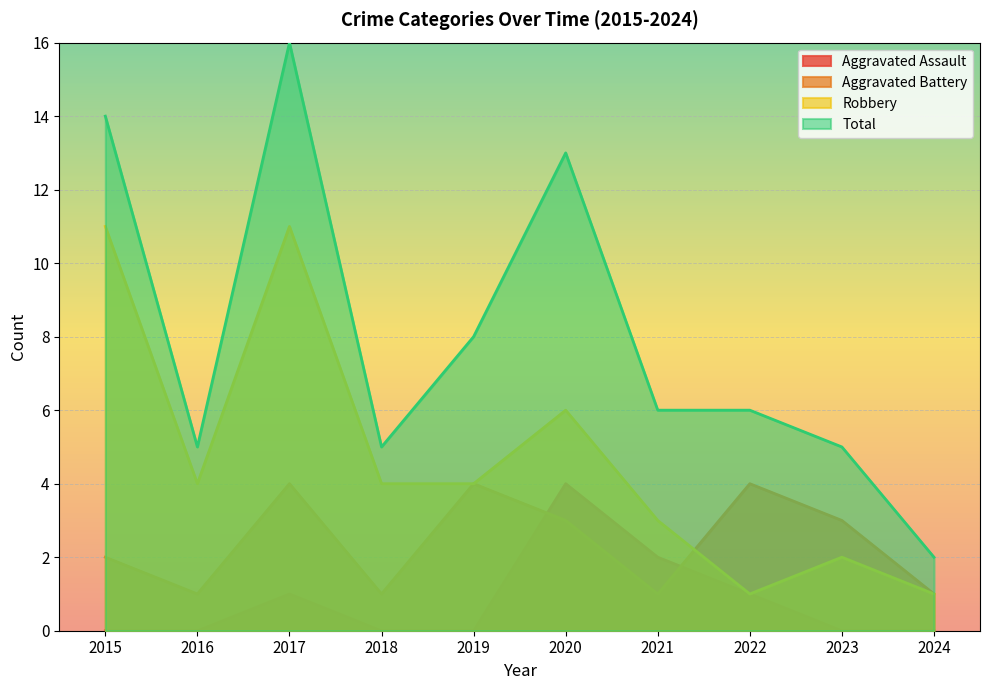

What is the lowest value of the Aggravated Battery series?

1